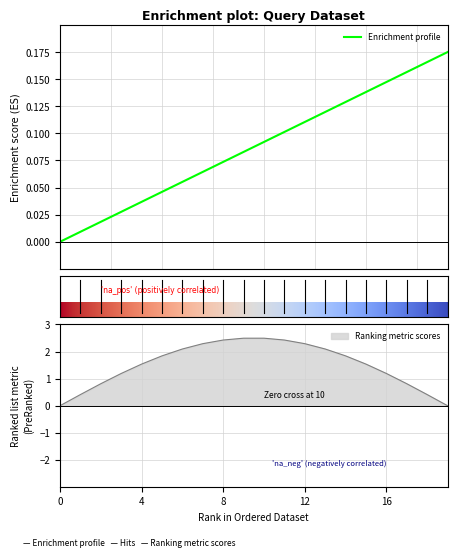

What is the difference between the maximum and second lowest values?

0.2